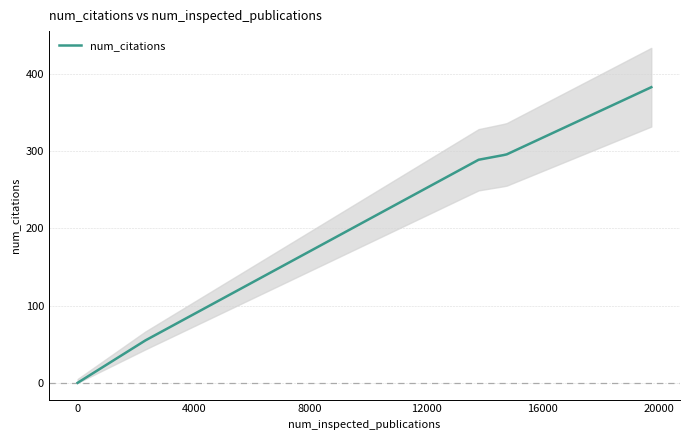

What is the highest value of the num_citations series?

383